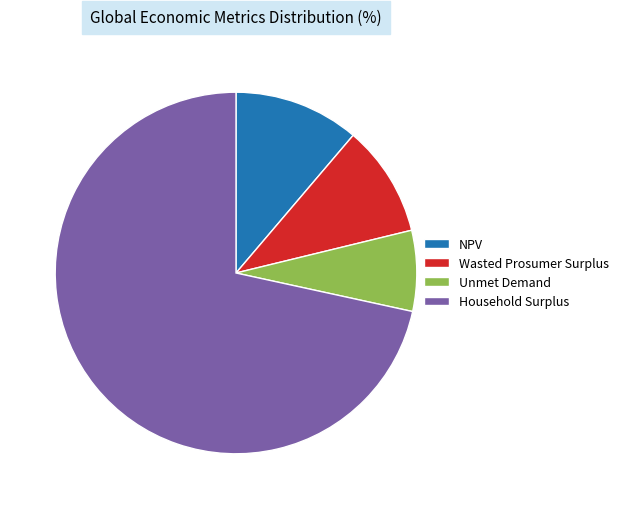

The Wasted Prosumer Surplus slice represents 10% of the pie. True or false?

True